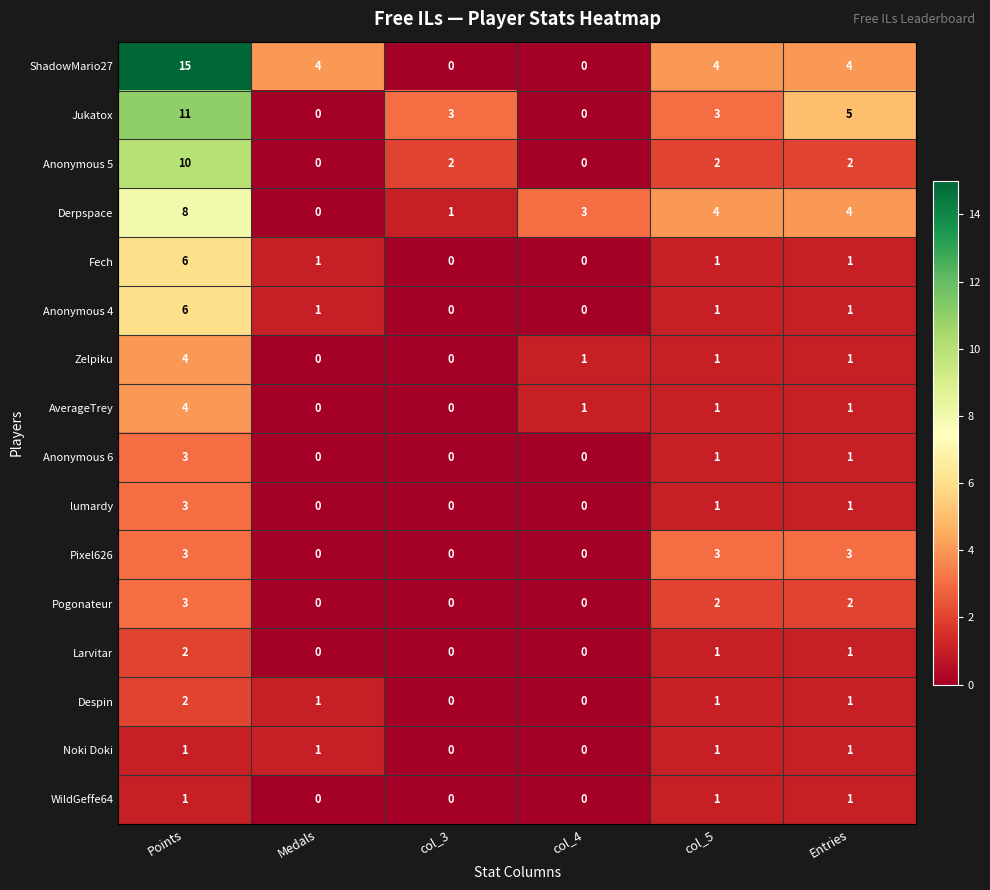

The value of Pixel626 at col_3 is -2. True or false?

False